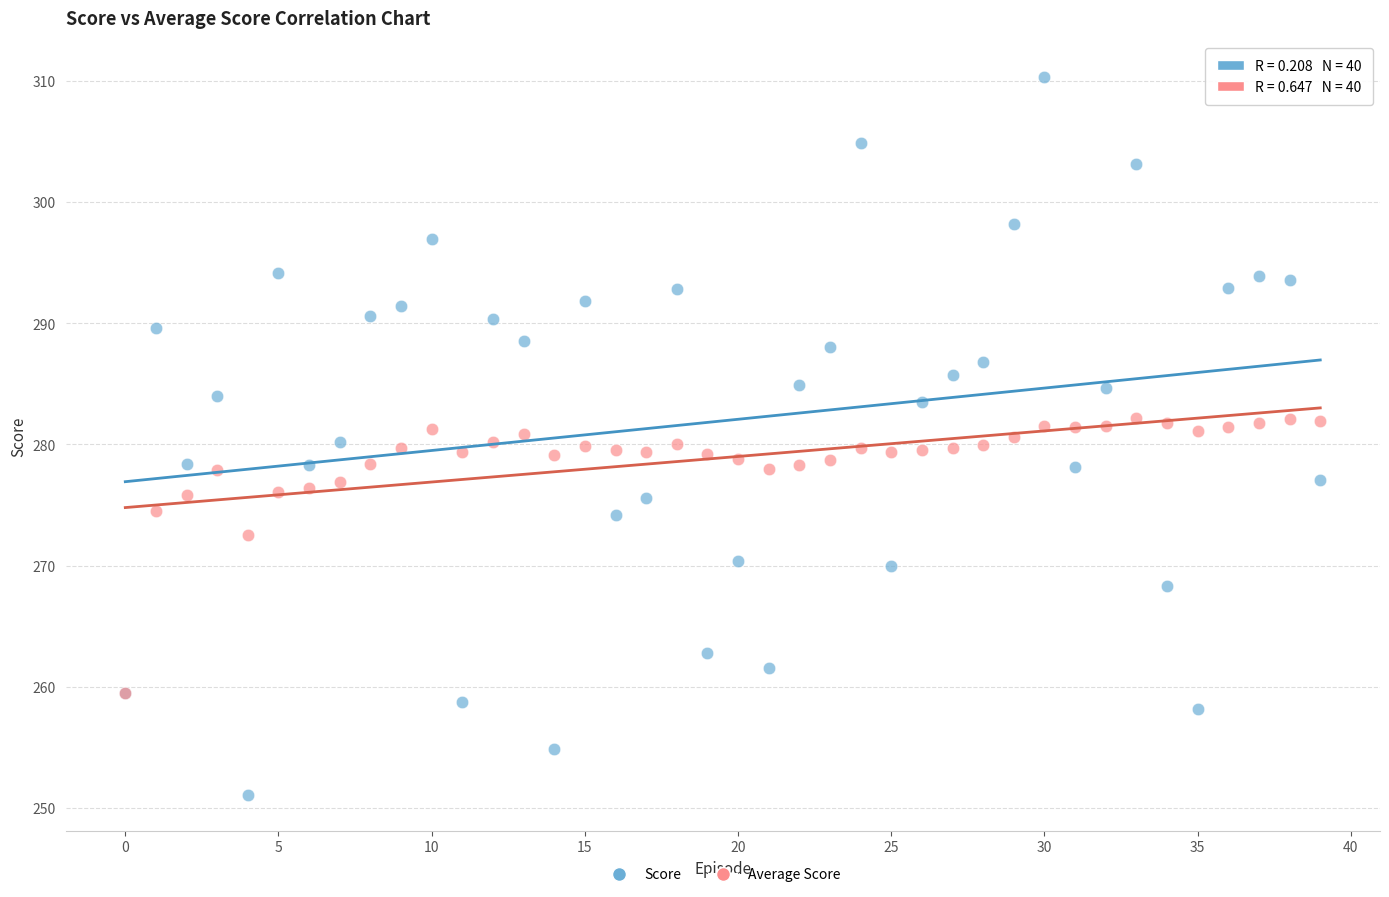

What are all the series names shown in the legend?

Score, Average Score